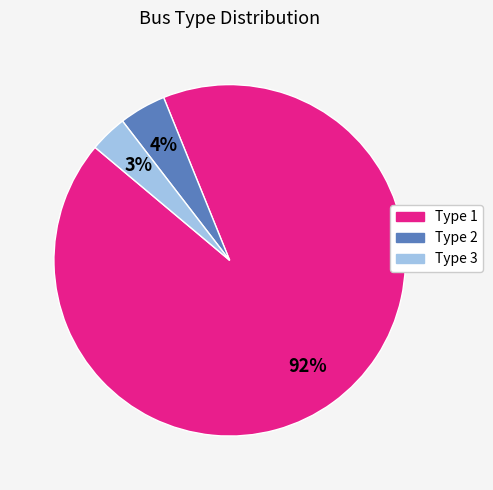

How many slices are in this pie chart?

3